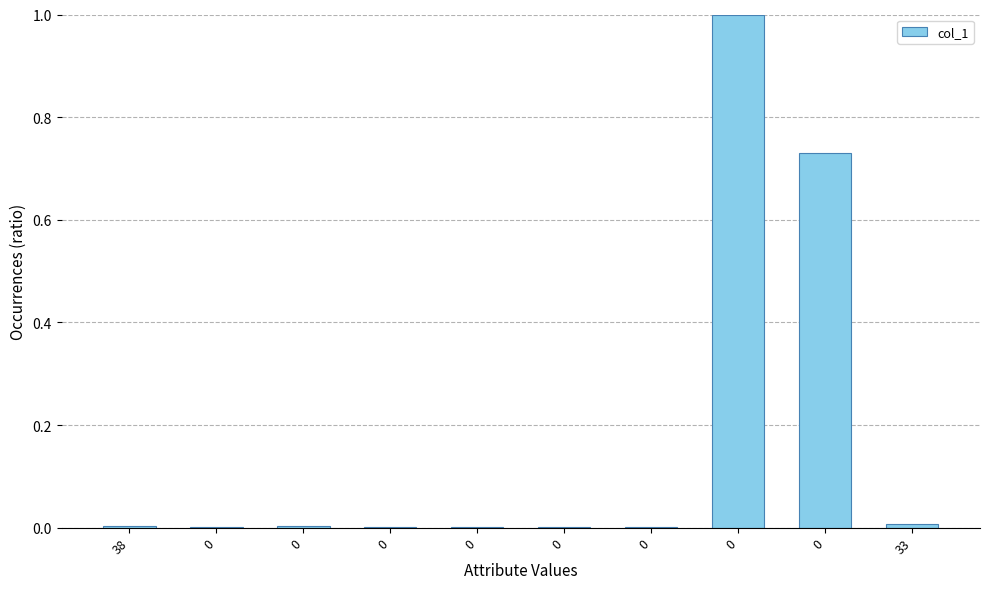

What is the sum of all values?

1.7